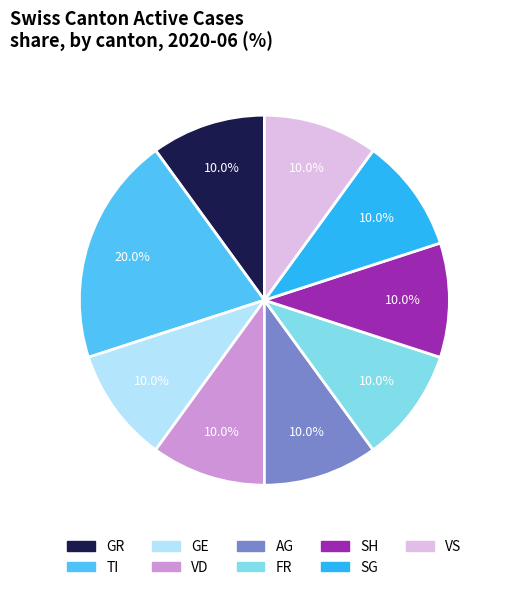

Is there a majority slice in this chart?

No